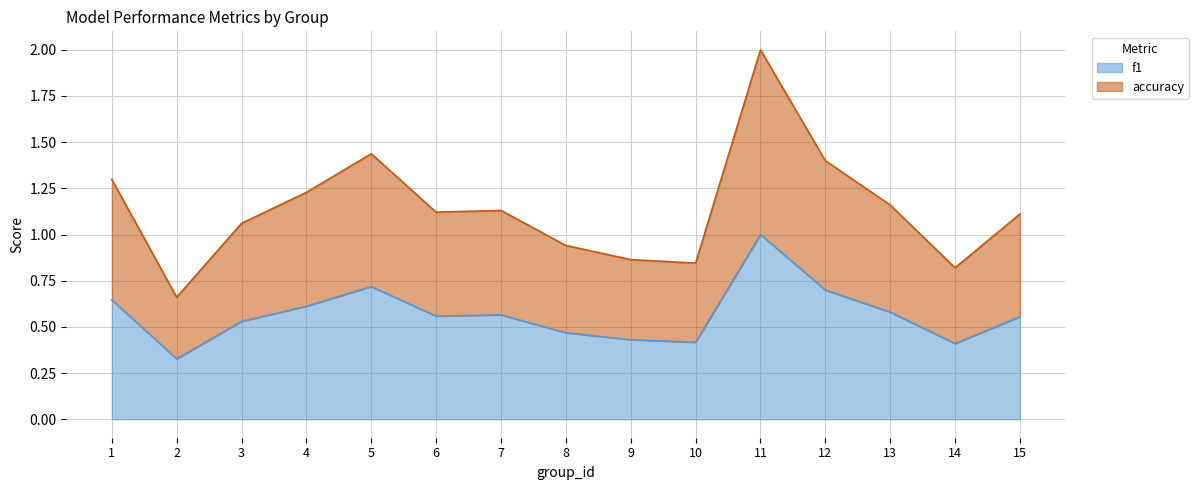

What is the sum of all f1 values?

8.5